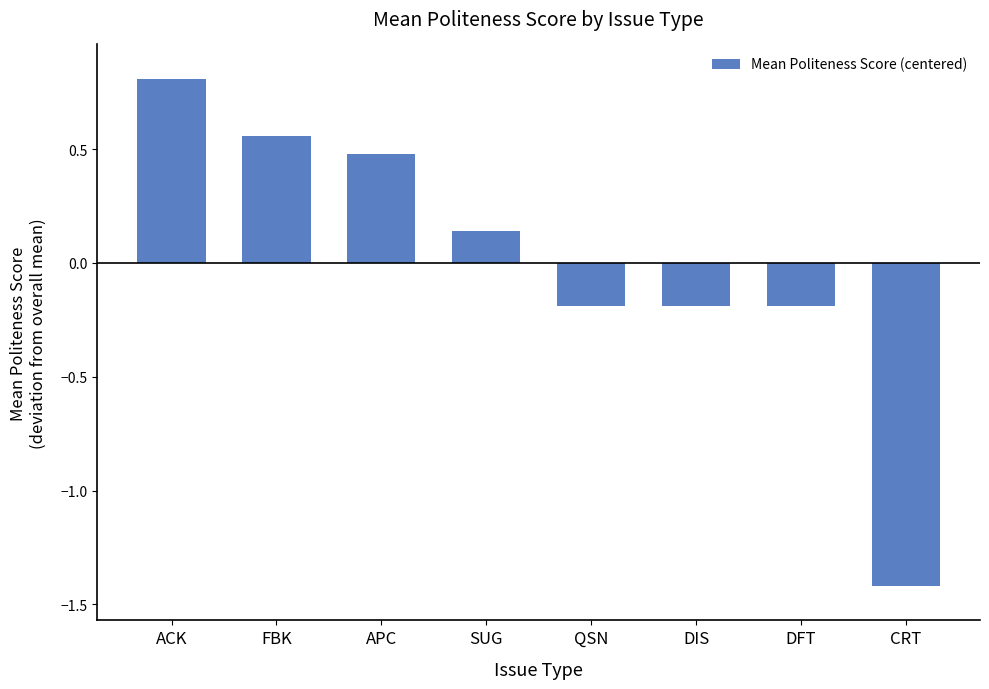

How many bars are there in total?

8